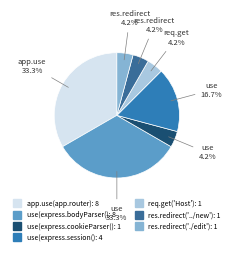

How many segments does this pie chart have?

7